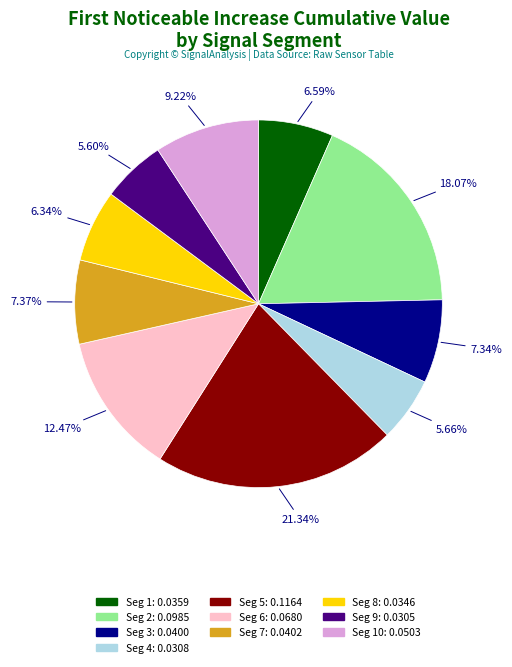

Is there a majority slice in this chart?

No